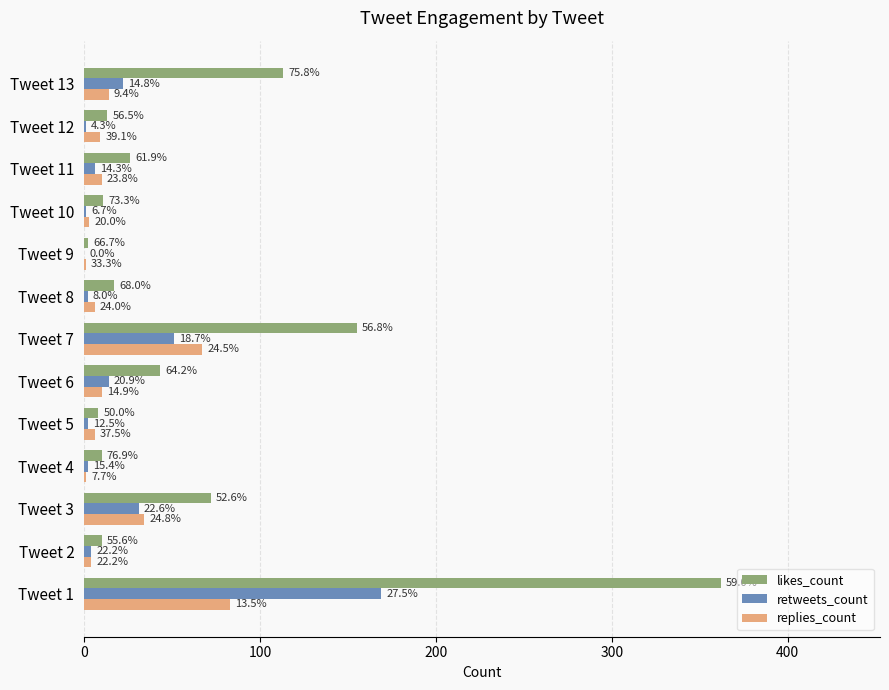

At how many categories does at least one series exceed 198?

1